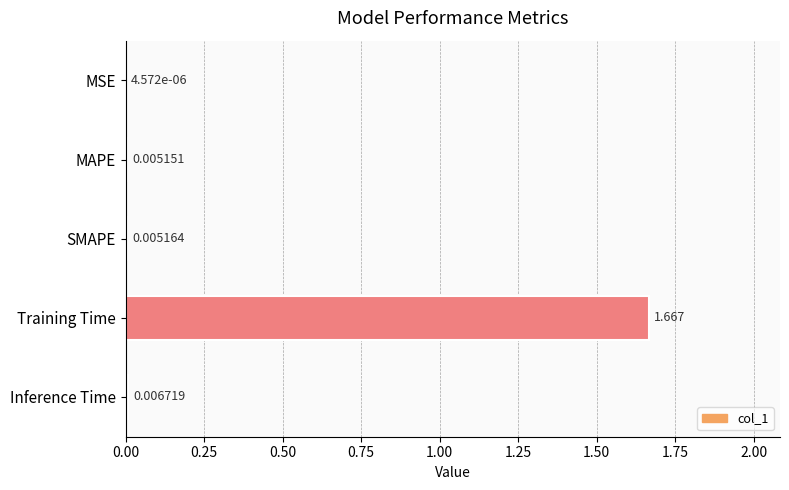

At which label is the value closest to 0?

MSE